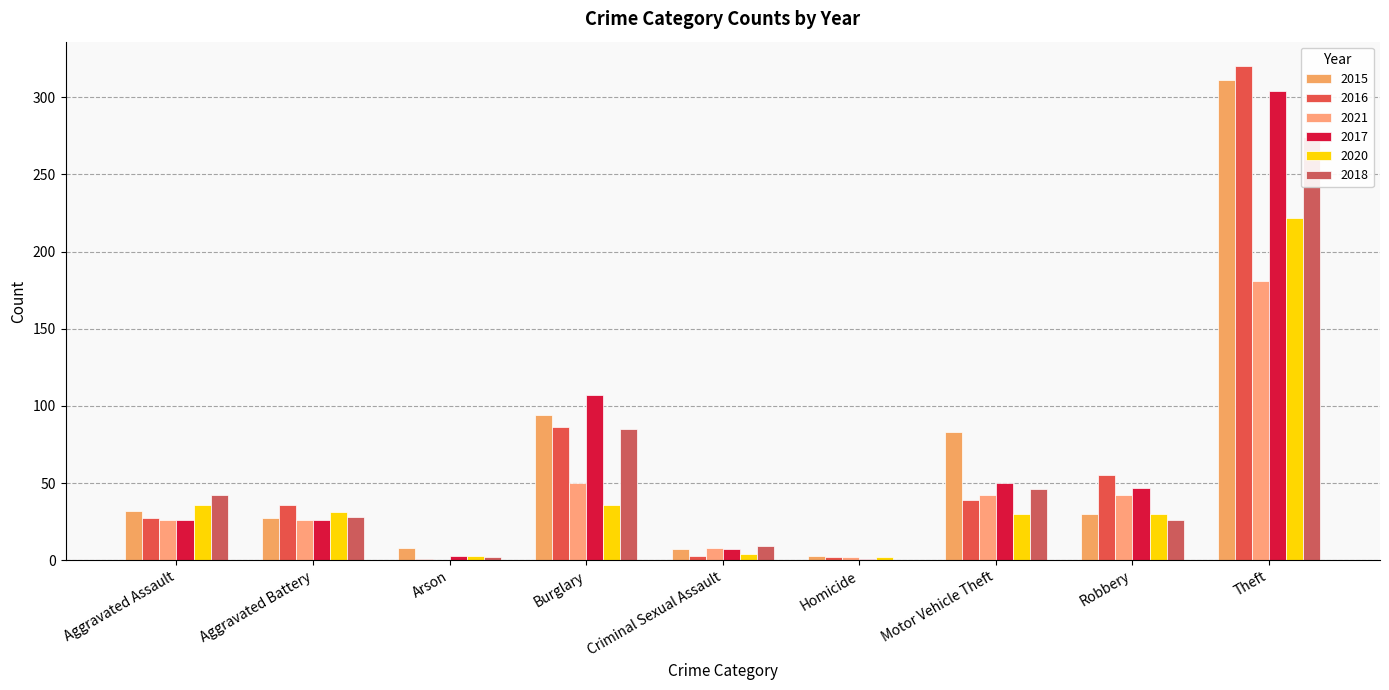

At which label does 2021 reach its peak?

Theft